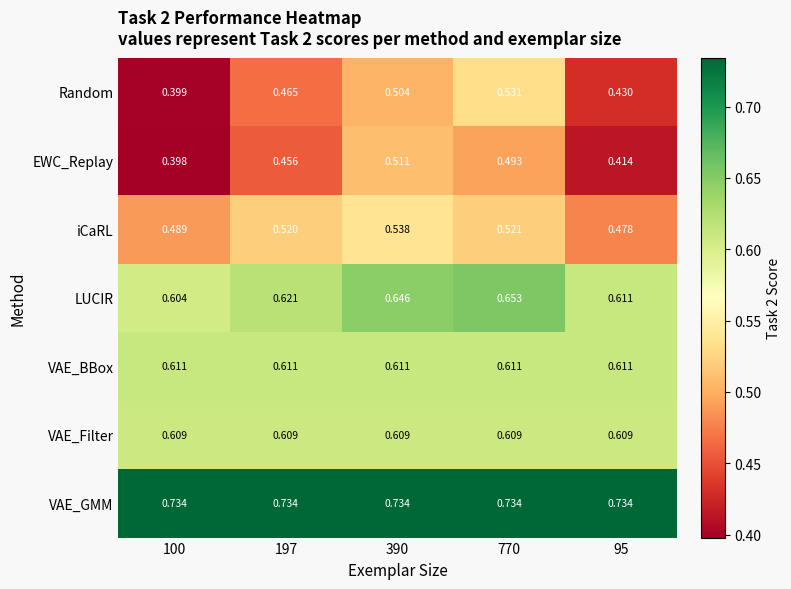

Which series has the largest total across all categories?

VAE_GMM